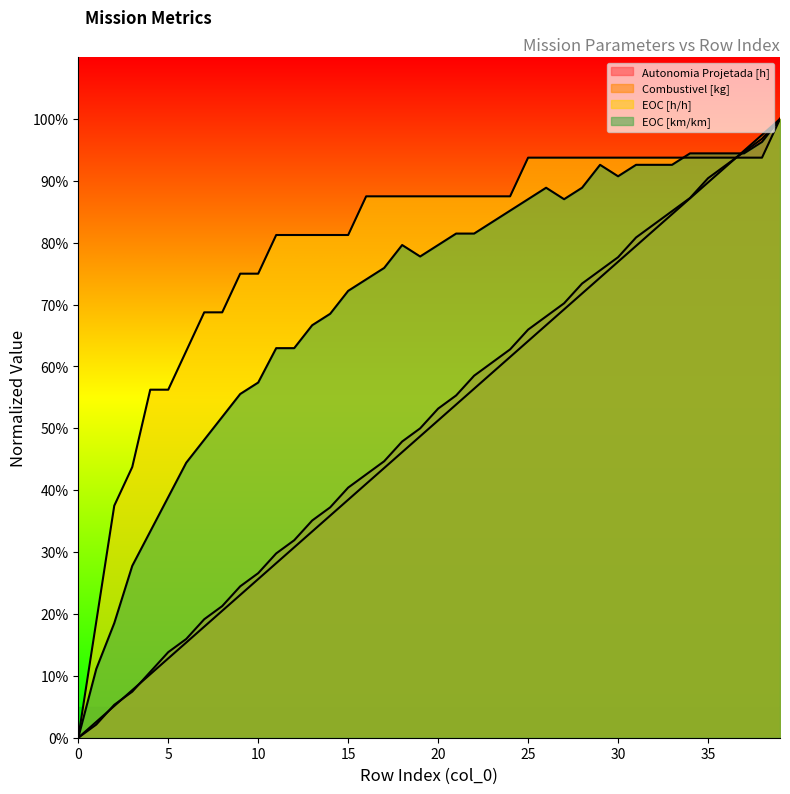

How many values in EOC [km/km] are above zero?

39